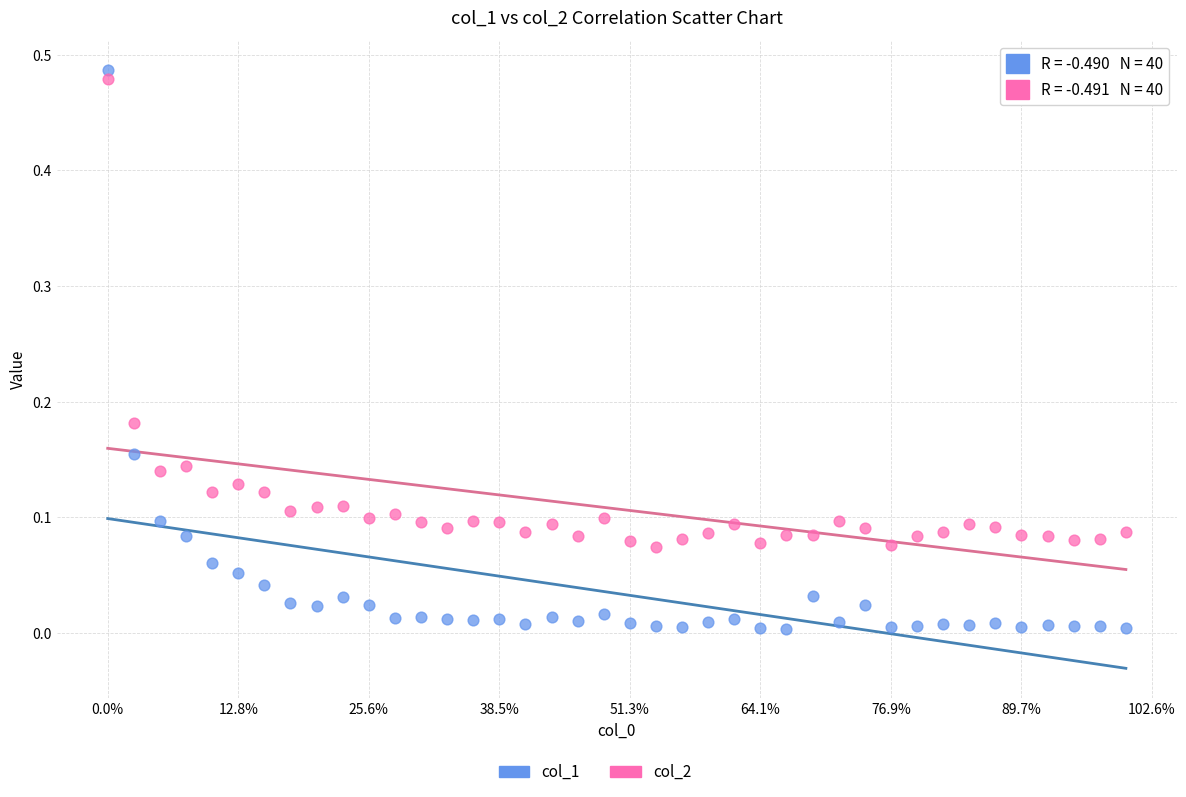

Across all data points, what is the range of X values (max minus min)?

390.0